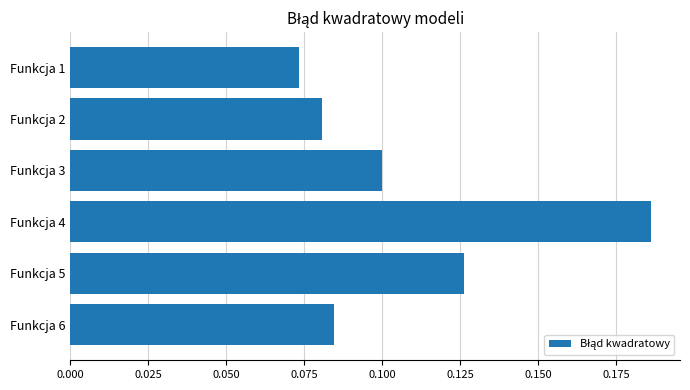

The chart shows a value of 0.1 at Funkcja 1. True or false?

True